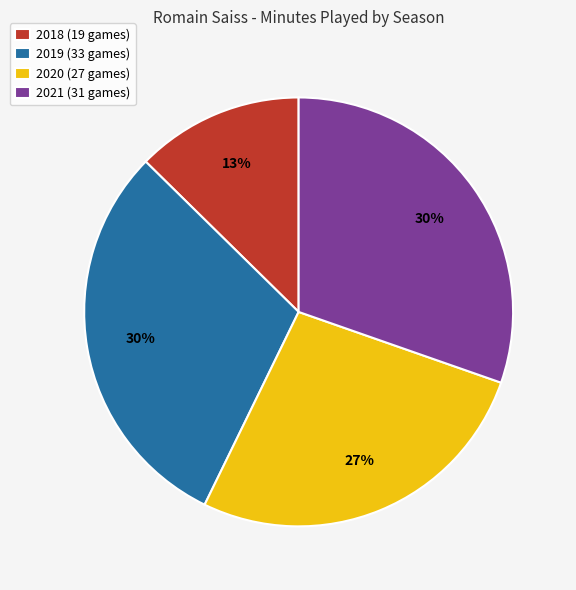

Which category has the smallest portion of the pie?

2018 (19 games)